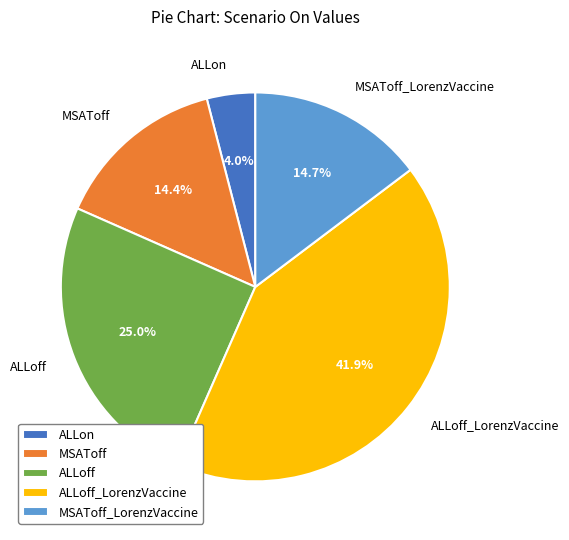

Does ALLon account for over 50% of the chart?

No